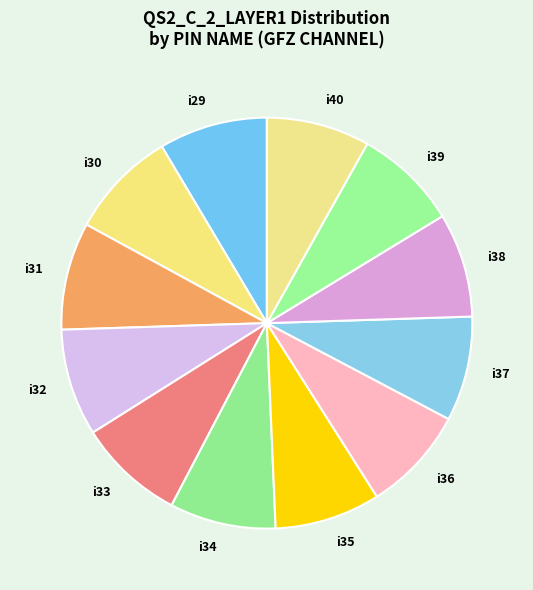

How many slices are in this pie chart?

12